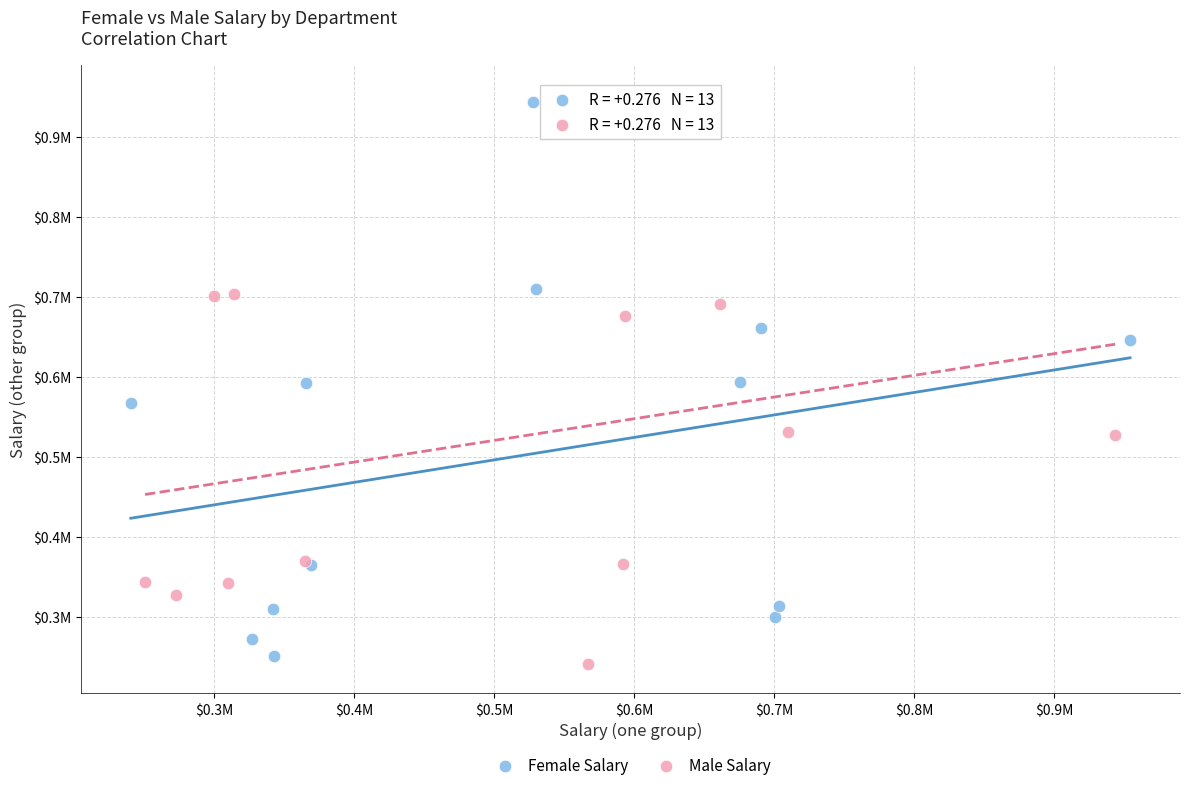

What are all the series names shown in the legend?

Female Salary, Male Salary